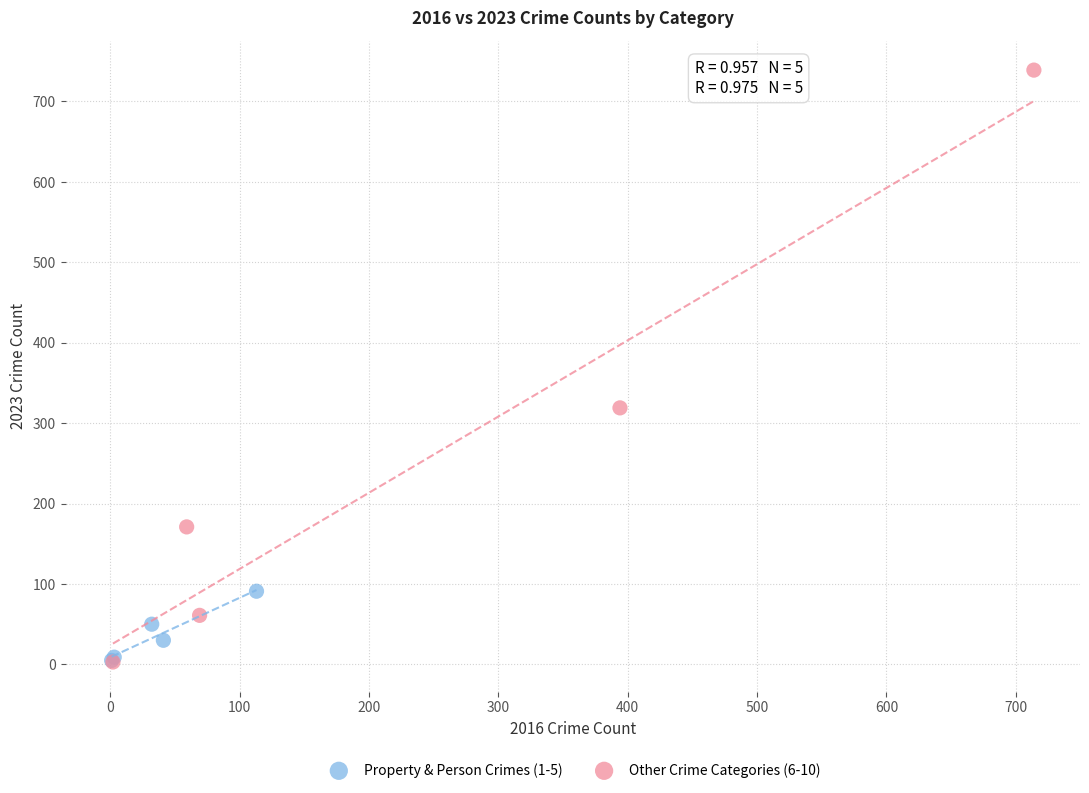

Which series has the widest spread of Y values?

Other Crime Categories (6-10)